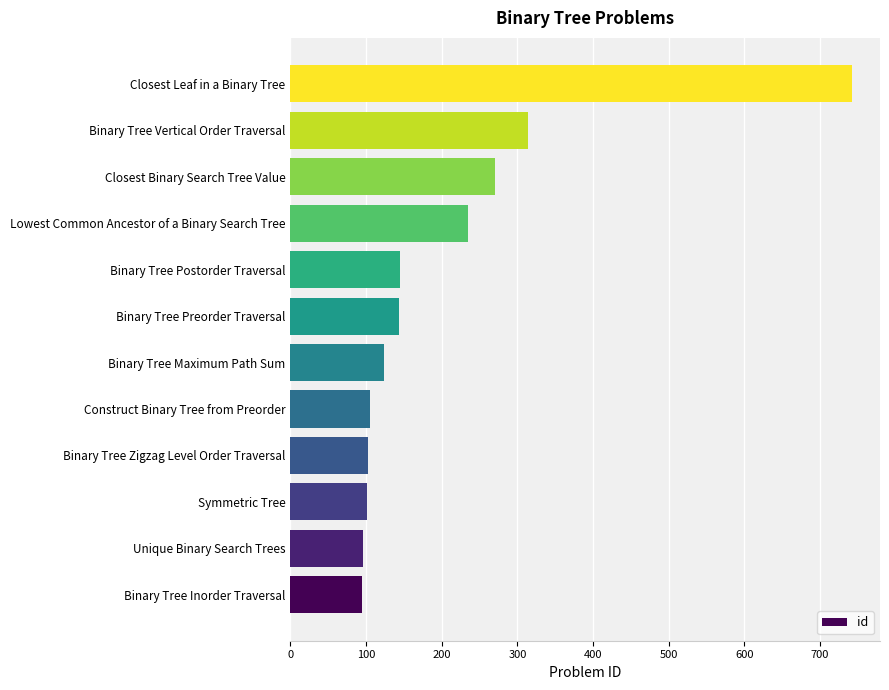

What is the difference between the values at Closest Binary Search Tree Value and Closest Leaf in a Binary Tree?

472